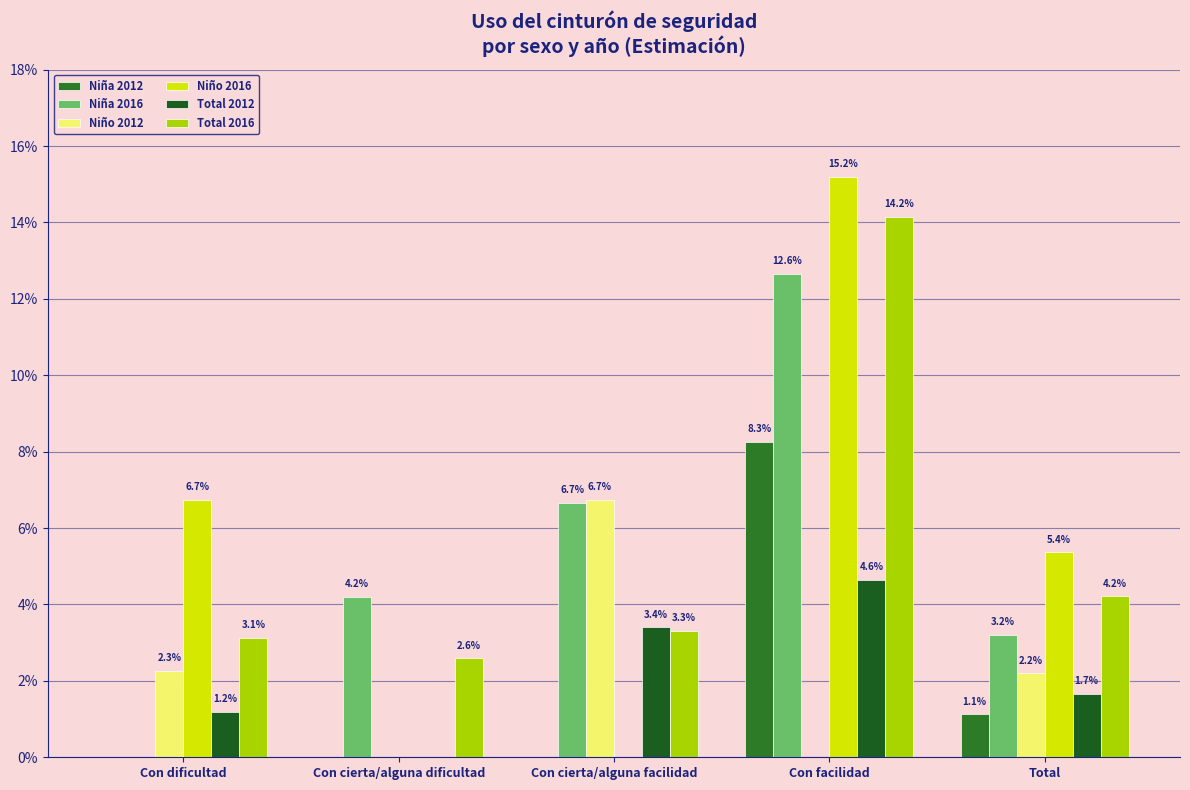

True or false: Total 2012 has a value of 0.0 at Con cierta/alguna dificultad.

True